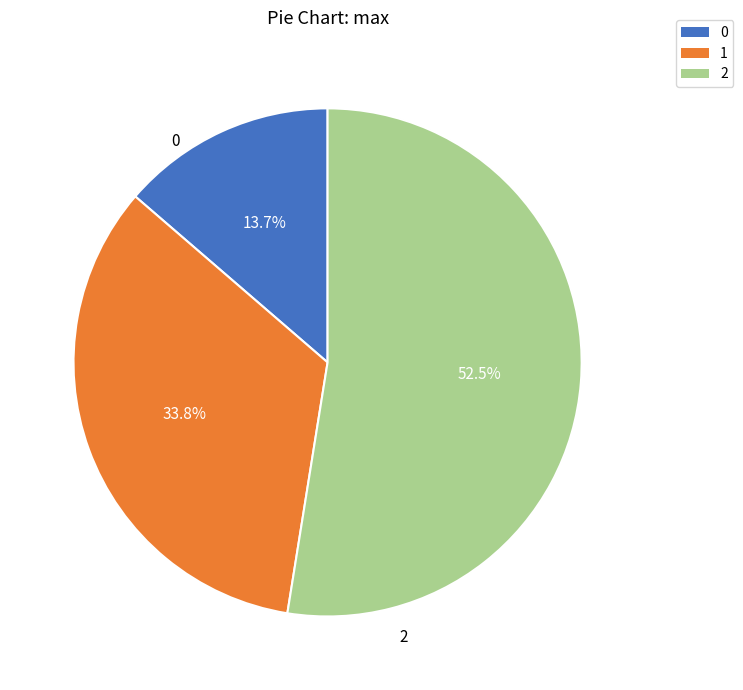

How much of the chart is everything except 1?

66.2%